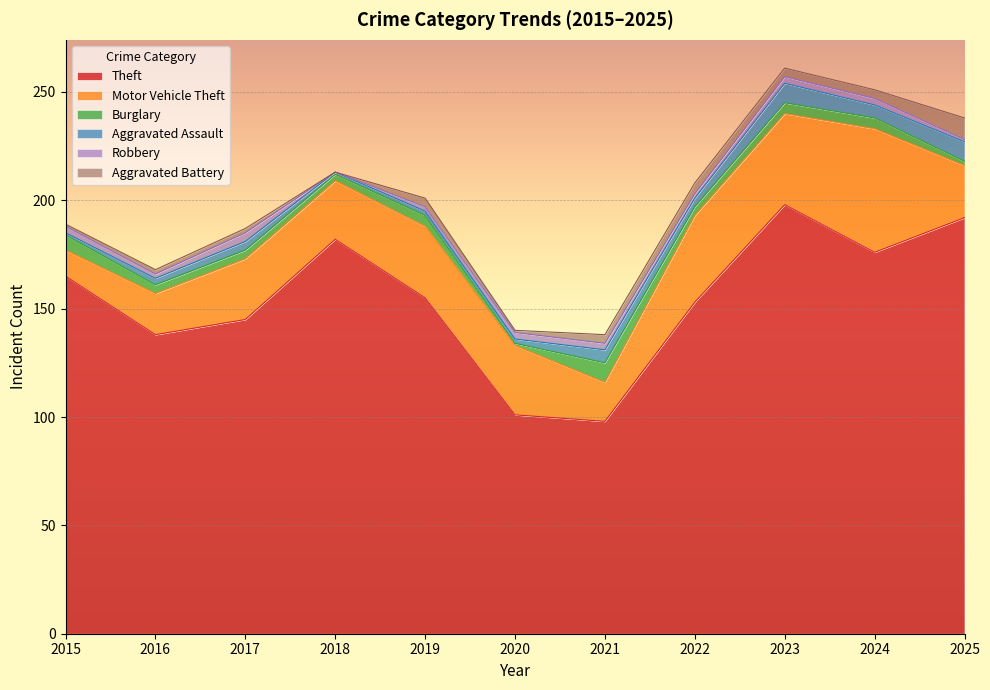

What is the difference between the highest and lowest values at 2016?

136